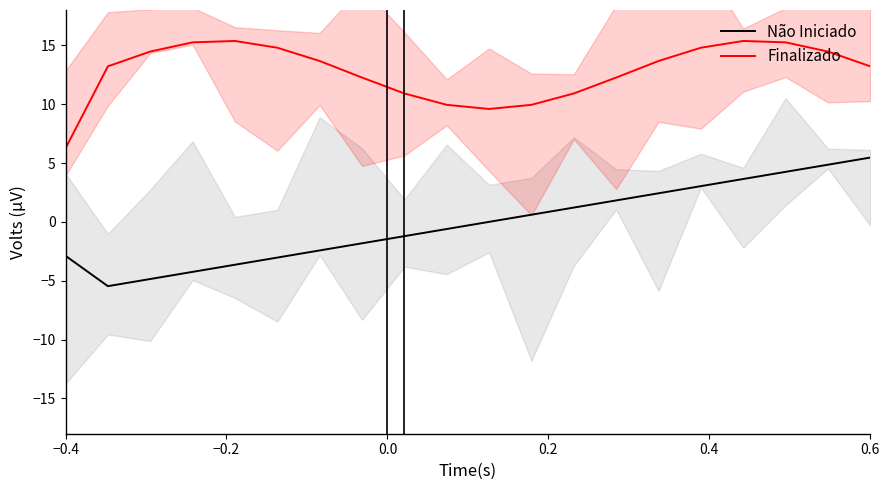

True or false: Finalizado has more than 2 points higher than both neighbors.

False